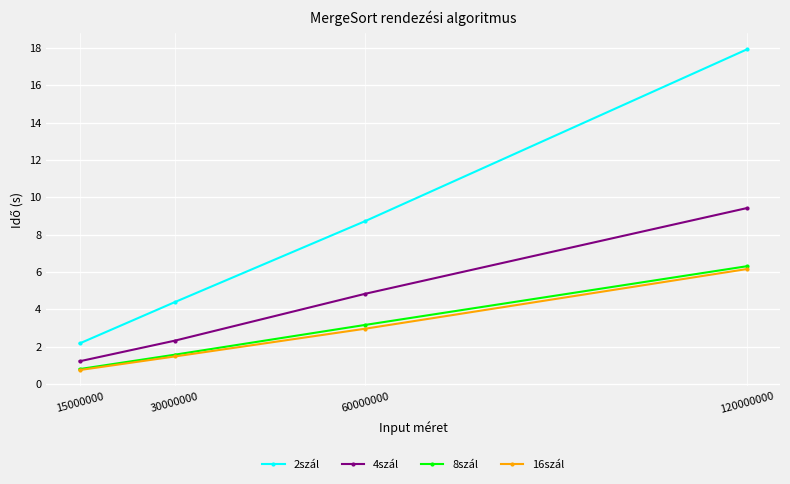

What is the value of the 2szál point at the 1st from the left?

2.2